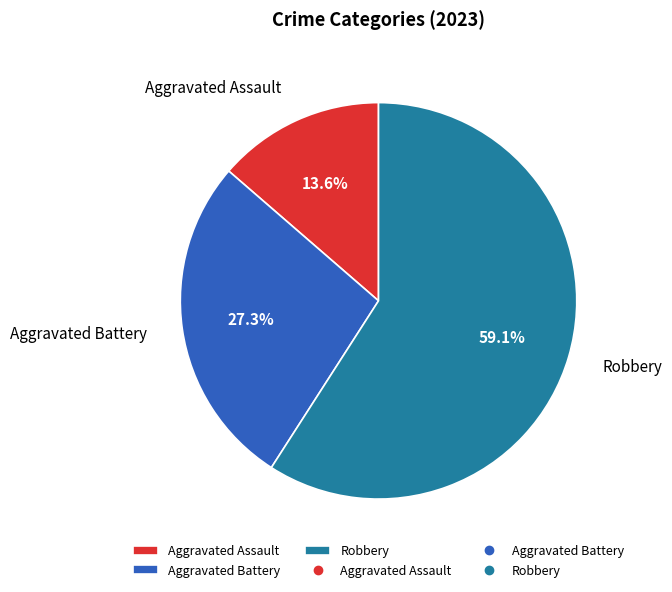

To the nearest percent, what portion does Robbery represent?

59%